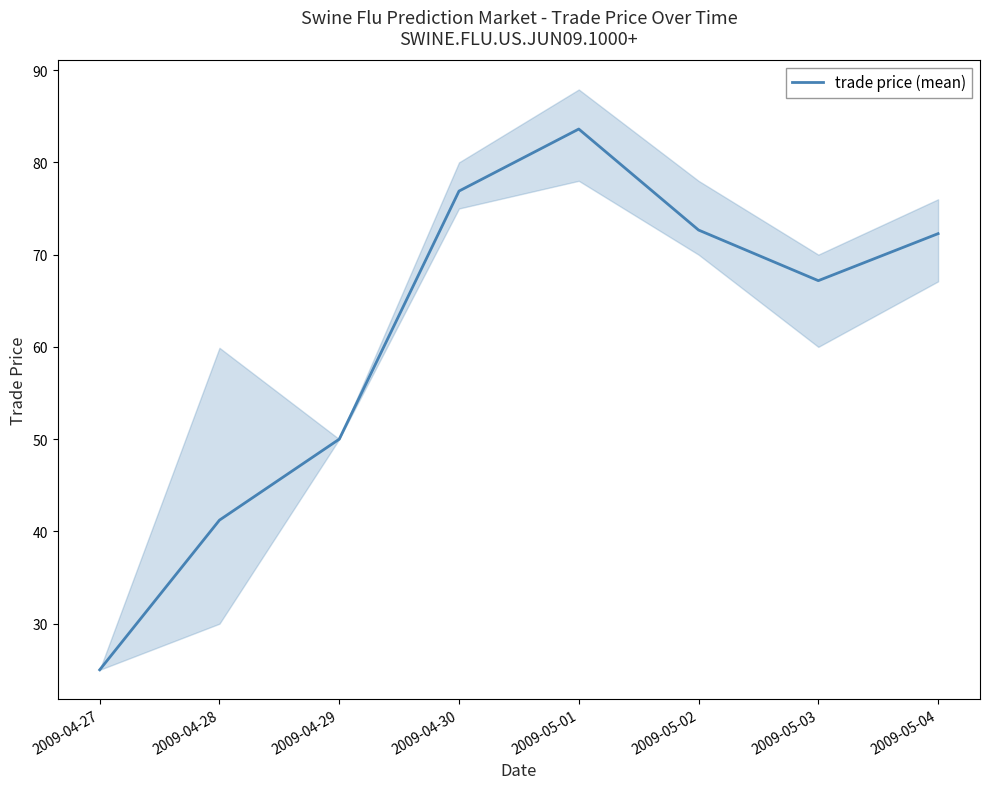

List the labels in order of value, largest first.

2009-05-01, 2009-04-30, 2009-05-02, 2009-05-04, 2009-05-03, 2009-04-29, 2009-04-28, 2009-04-27